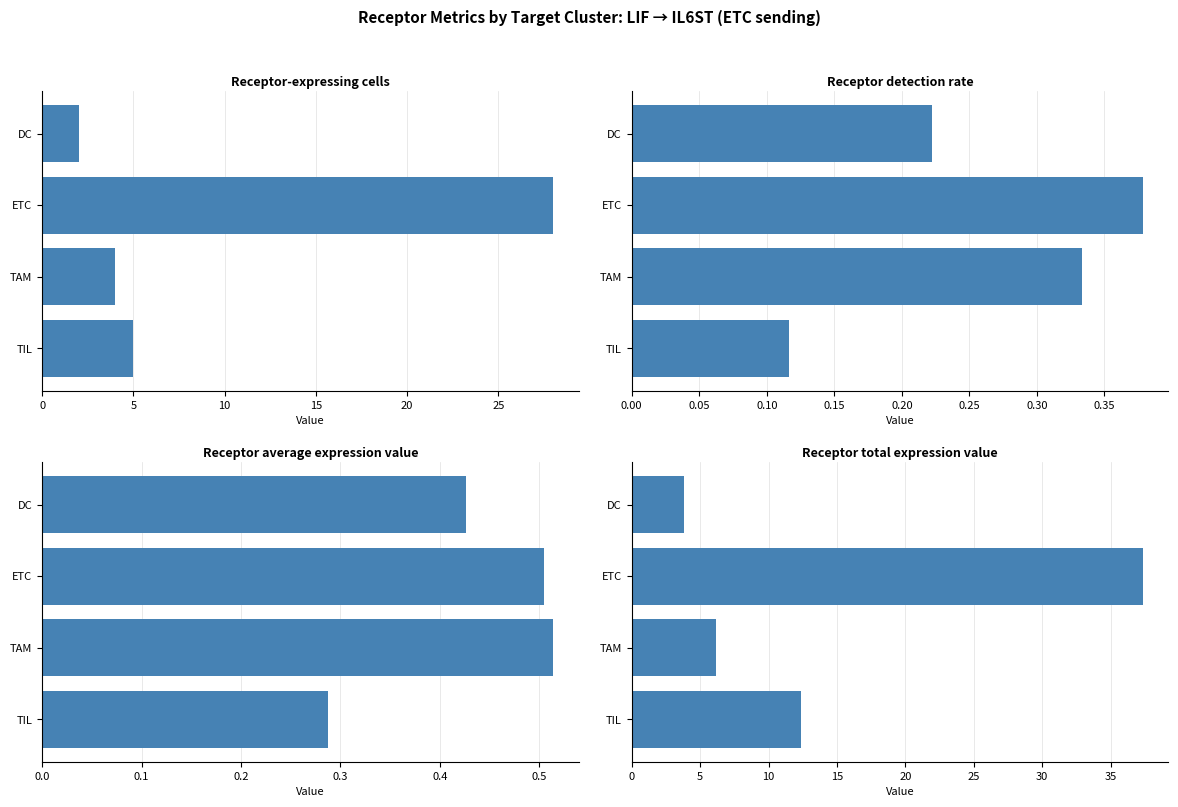

Does the chart contain any negative values?

No